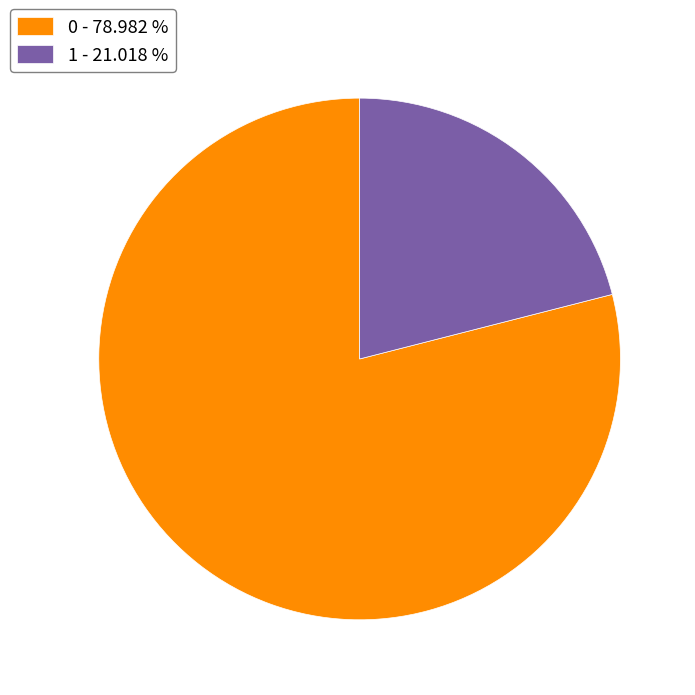

Do 0 - 78.982 % and 1 - 21.018 % together represent more than half of the pie?

Yes